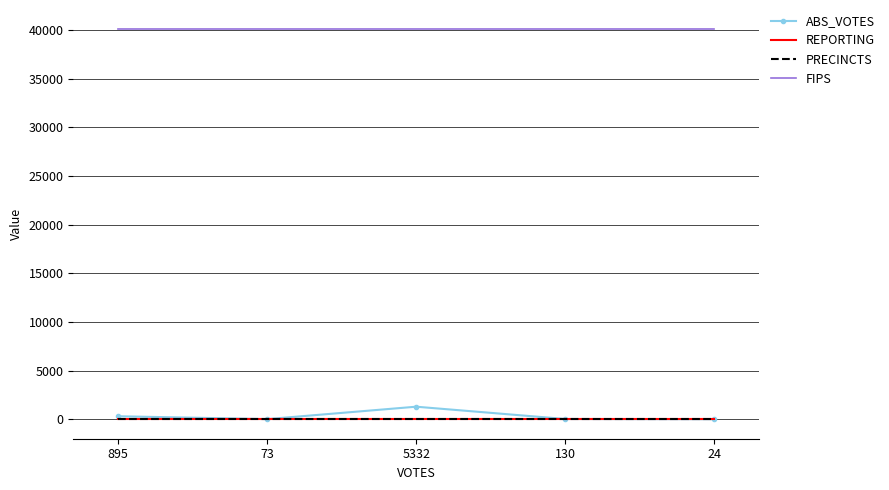

Read the ABS_VOTES value at 73.

15